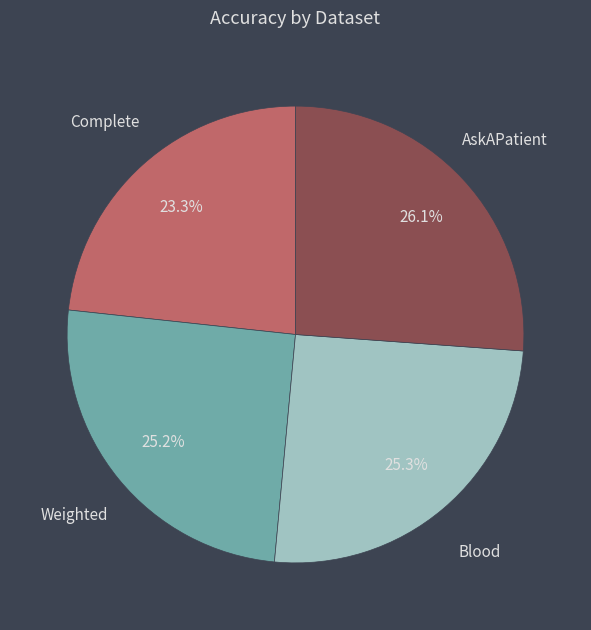

Is there any slice that represents more than half of the pie?

No